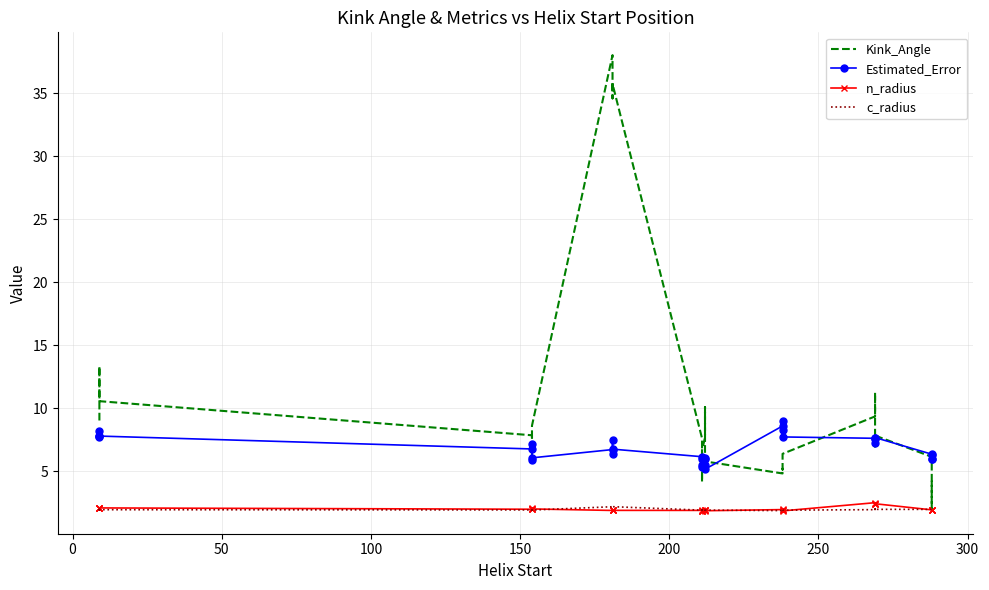

What is the difference between the maximum and minimum values in the Kink_Angle series?

35.9